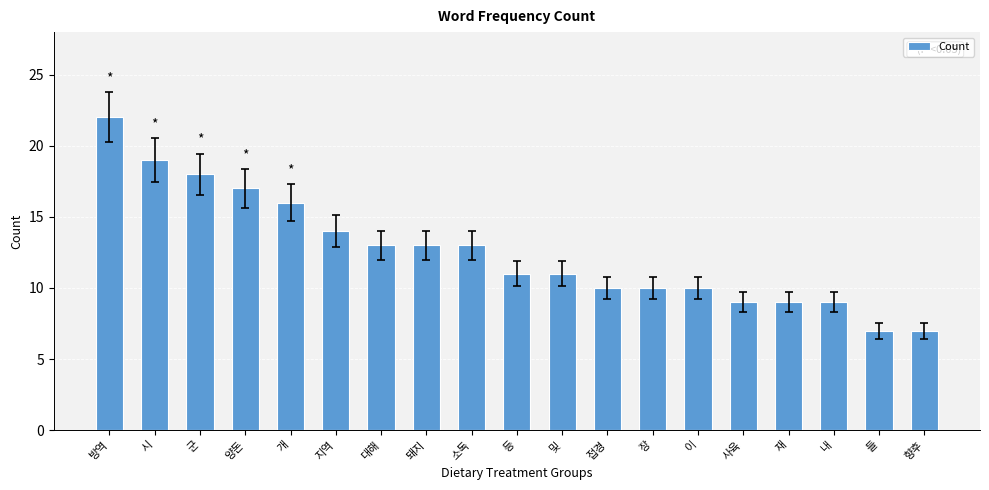

Count the number of data series in this chart.

1